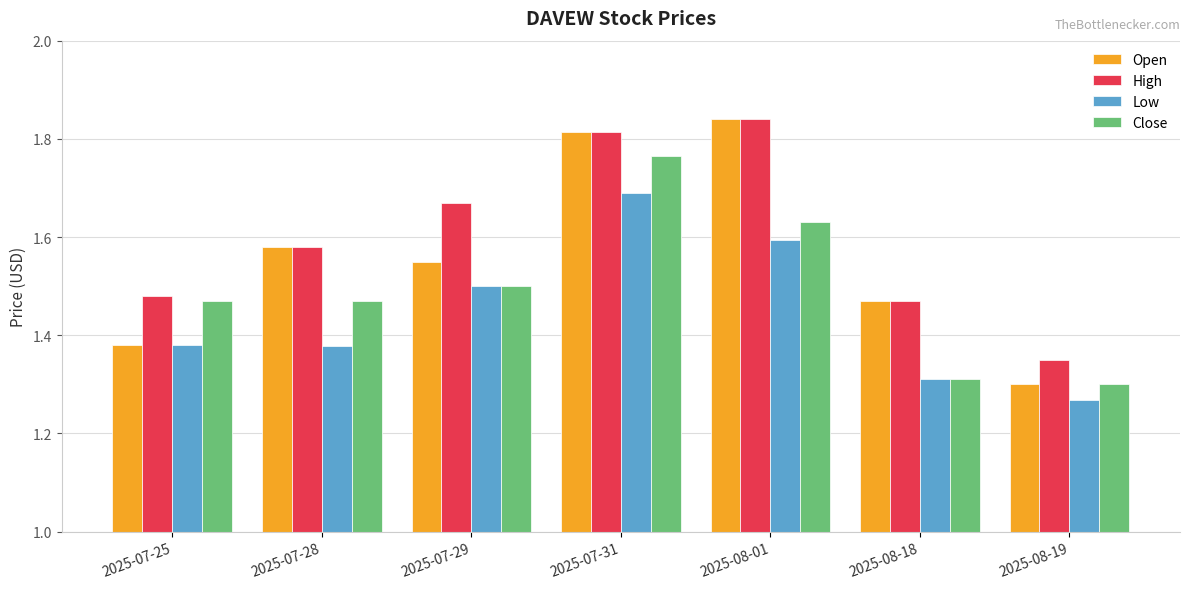

What is the difference between the highest and lowest values at 2025-08-01?

0.2